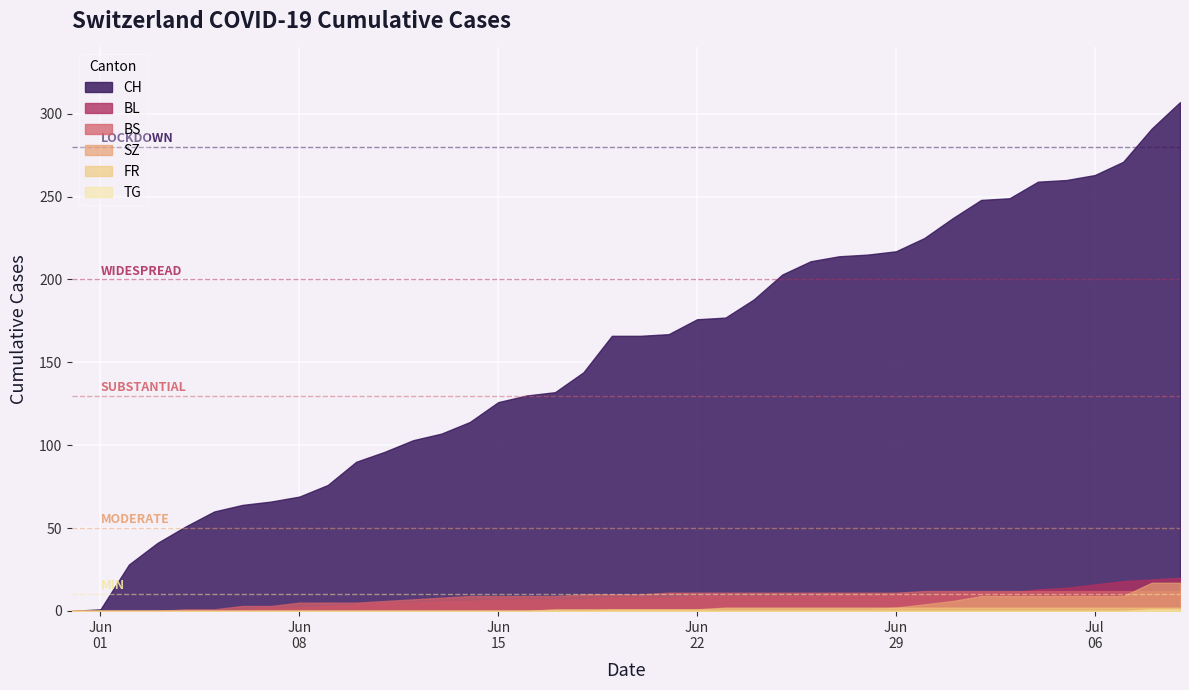

Which series has the largest total across all categories?

CH